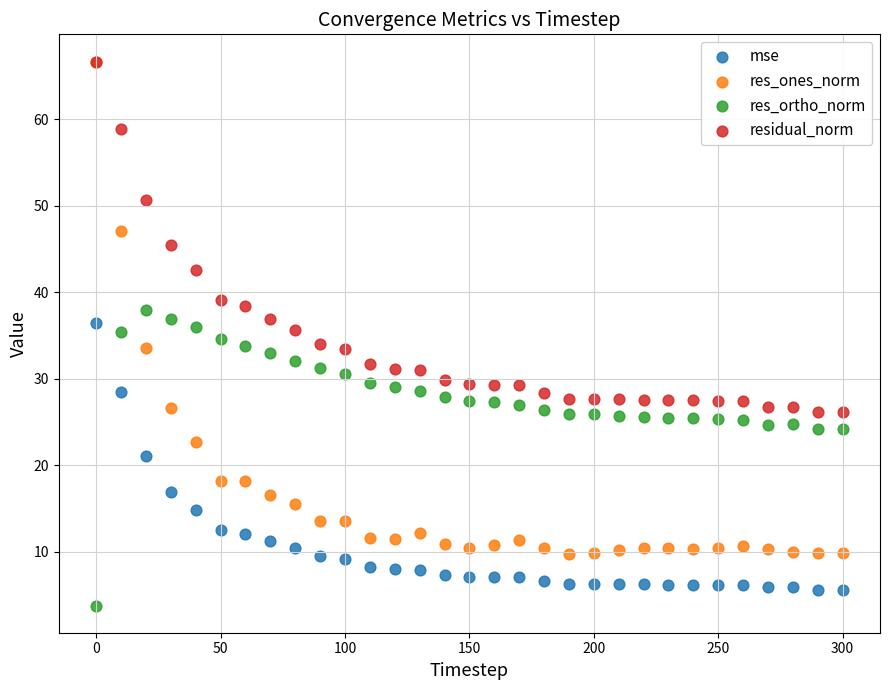

In the res_ortho_norm series, what Y value is closest to 20?

24.2